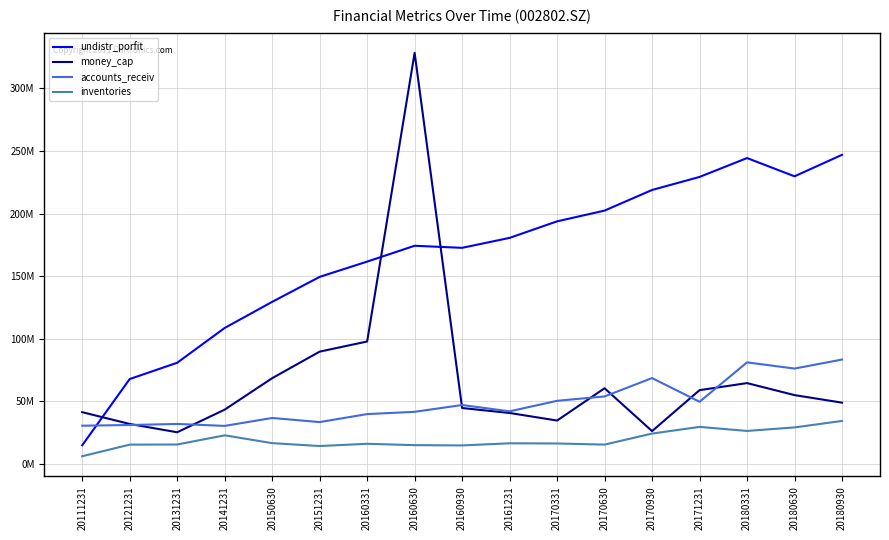

Is the value of money_cap at 20161231 greater than the value of accounts_receiv at 20160630?

No